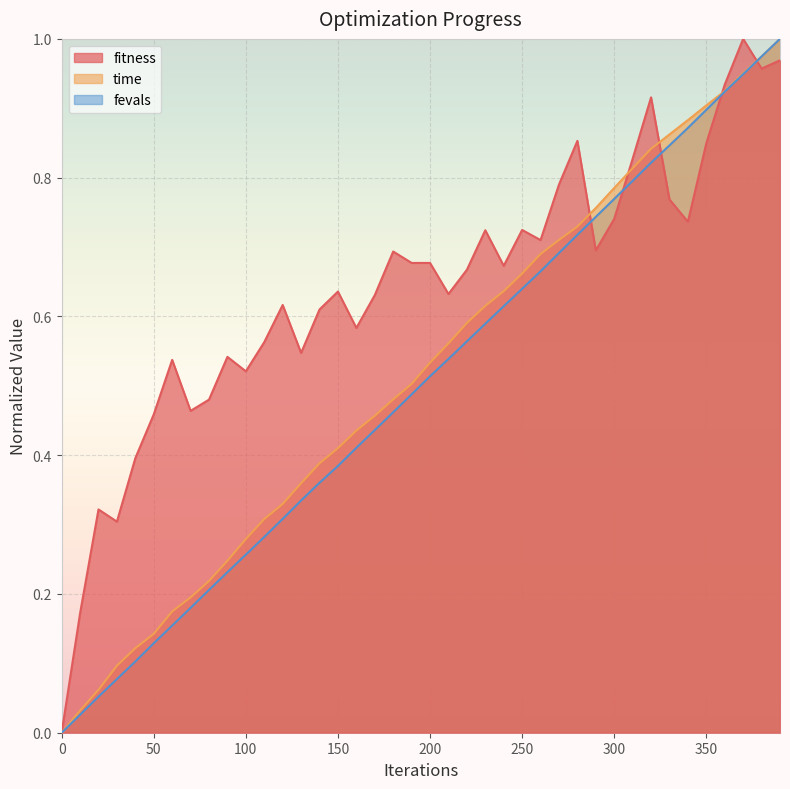

Reading left to right, transcribe all the data shown in this chart.

fitness: 0.0	0.2	0.3	0.3	0.4	0.5	0.5	0.5	0.5	0.5	0.5	0.6	0.6	0.5	0.6	0.6	0.6	0.6	0.7	0.7	0.7	0.6	0.7	0.7	0.7	0.7	0.7	0.8	0.9	0.7	0.7	0.8	0.9	0.8	0.7	0.8	0.9	1.0	1.0	1.0
time: 0.0	0.0	0.1	0.1	0.1	0.1	0.2	0.2	0.2	0.2	0.3	0.3	0.3	0.4	0.4	0.4	0.4	0.5	0.5	0.5	0.5	0.6	0.6	0.6	0.6	0.7	0.7	0.7	0.7	0.8	0.8	0.8	0.8	0.9	0.9	0.9	0.9	1.0	1.0	1.0
fevals: 0.0	0.0	0.1	0.1	0.1	0.1	0.2	0.2	0.2	0.2	0.3	0.3	0.3	0.3	0.4	0.4	0.4	0.4	0.5	0.5	0.5	0.5	0.6	0.6	0.6	0.6	0.7	0.7	0.7	0.7	0.8	0.8	0.8	0.8	0.9	0.9	0.9	0.9	1.0	1.0